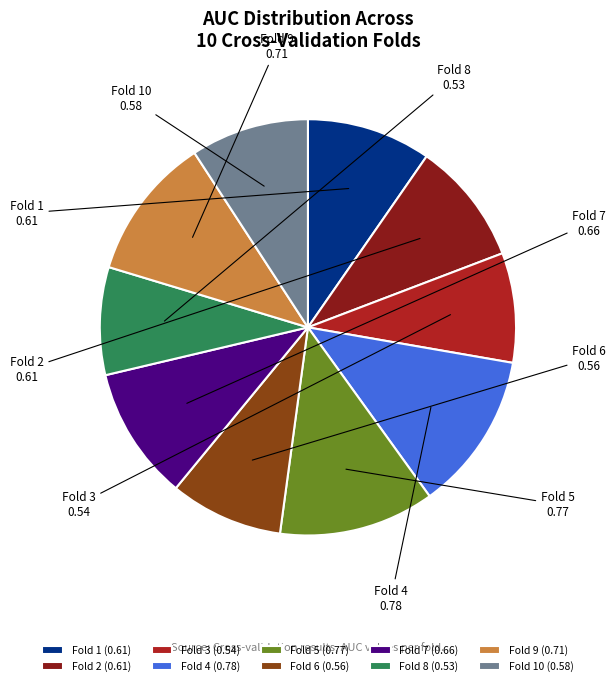

True or false: Fold 8 accounts for 8% of the total.

True